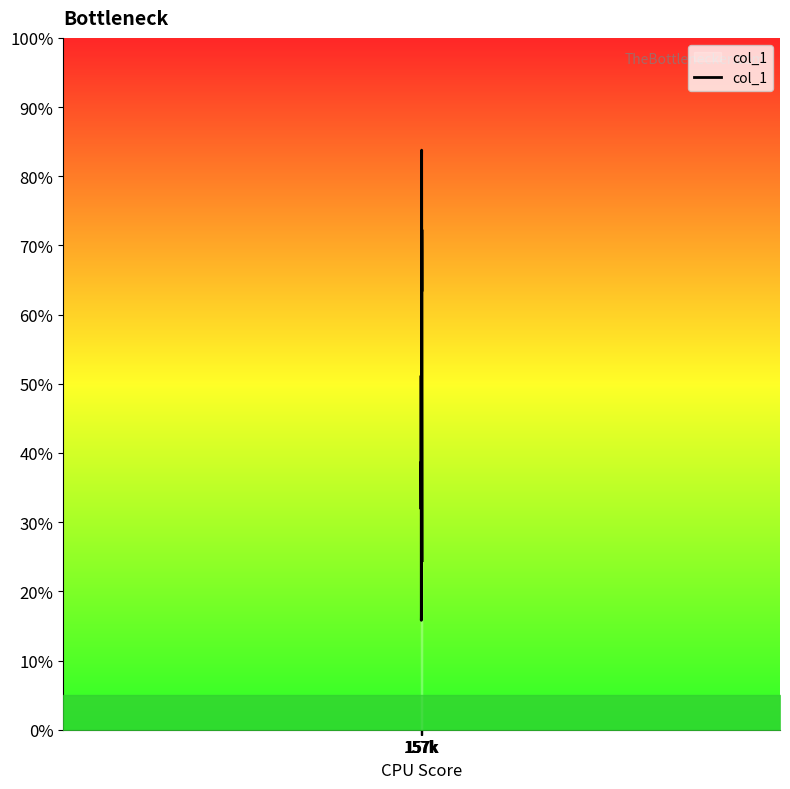

What is the difference between the maximum and minimum values?

68.0